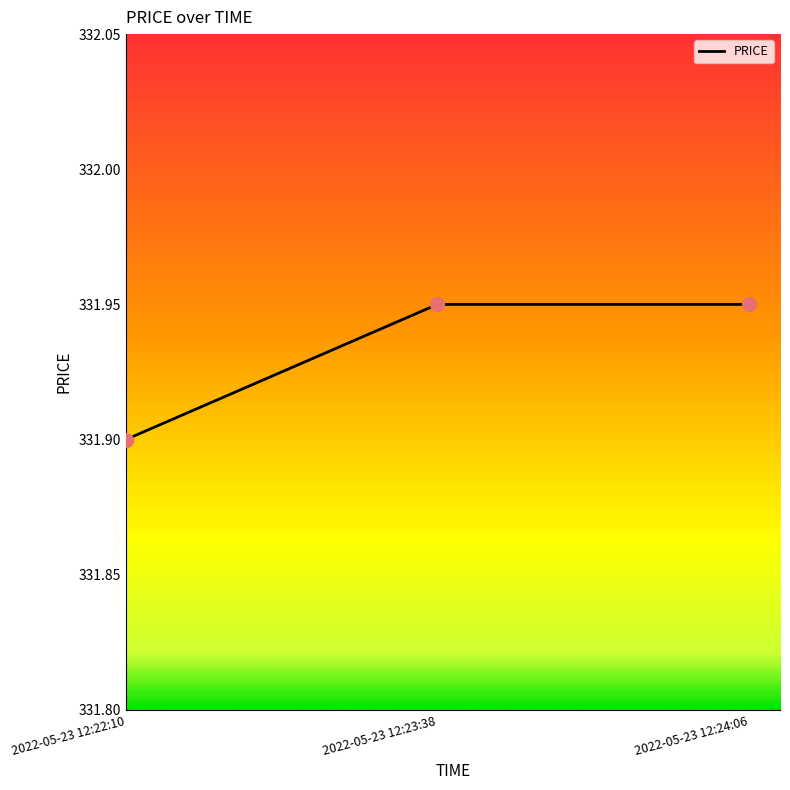

Approximately how many times larger is the value at 2022-05-23 12:24:06 compared to 2022-05-23 12:23:38?

1.0